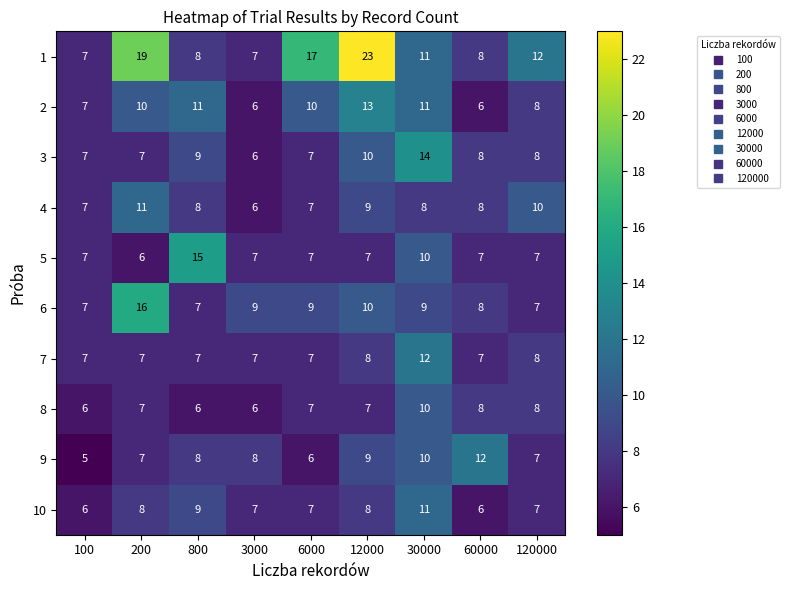

At which label is 1 closest to 15?

6000